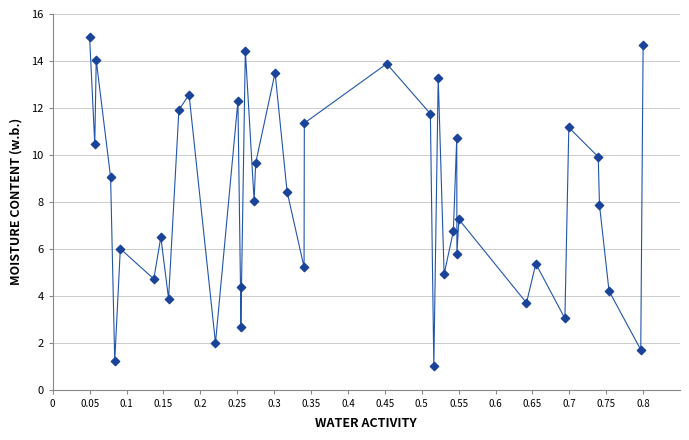

What is the range of Y values (max minus min)?

14.0